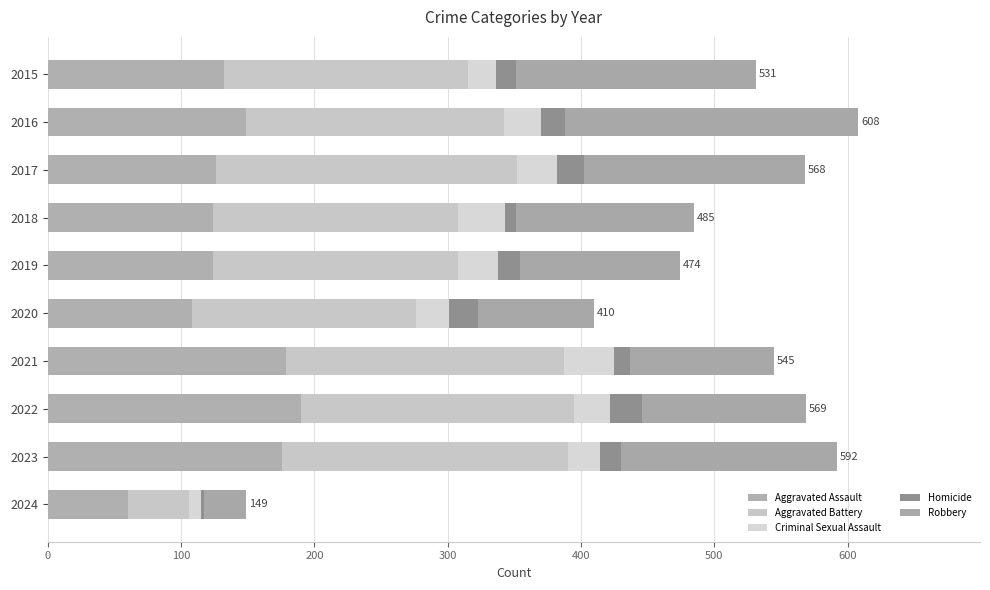

Count the number of categories in the chart.

10